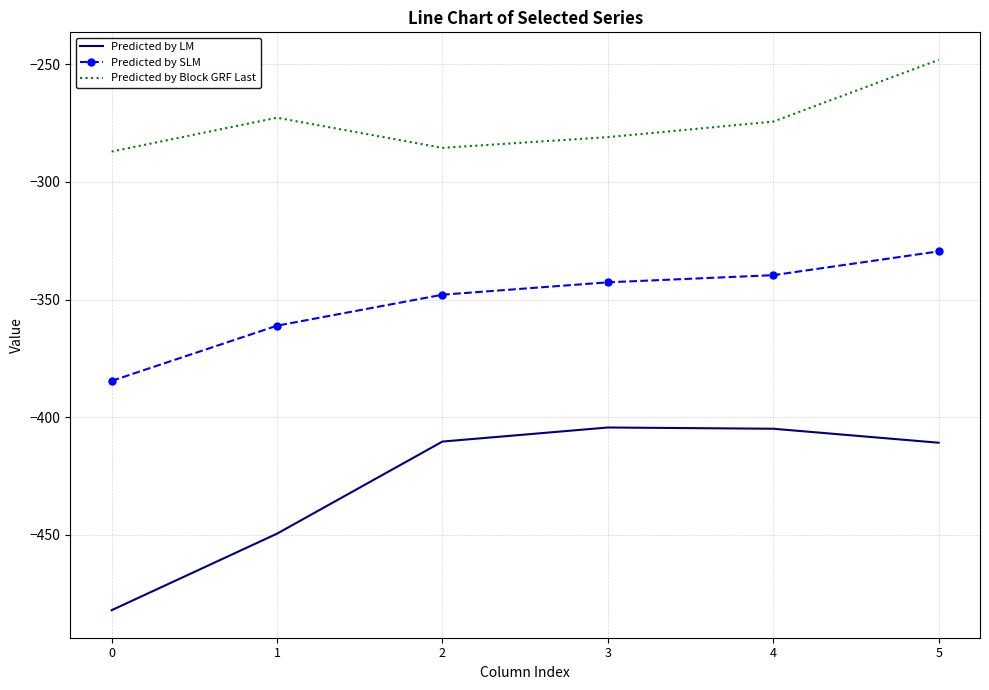

True or false: Predicted by SLM and Predicted by Block GRF Last intersect in this chart.

False